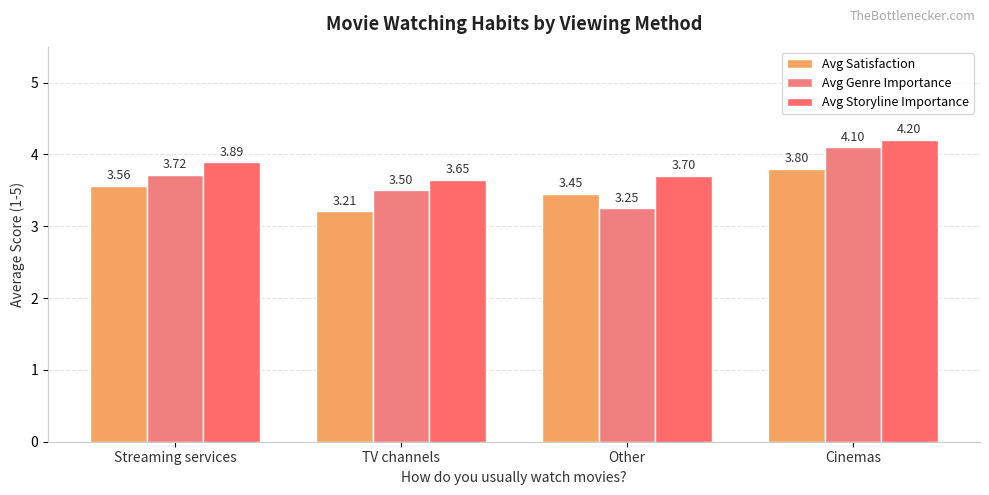

What value does the Avg Genre Importance series have at Cinemas?

4.1